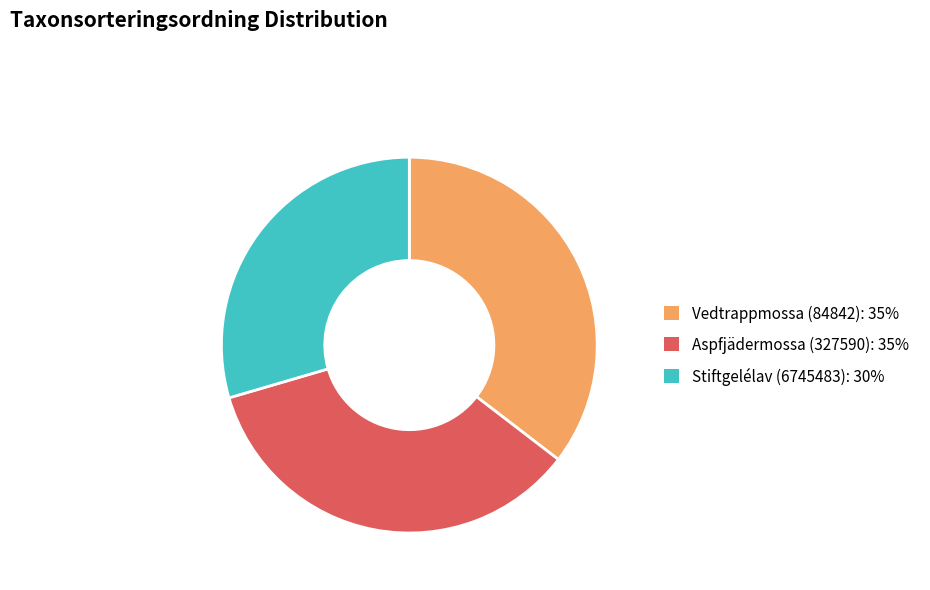

How many slices are in this pie chart?

3